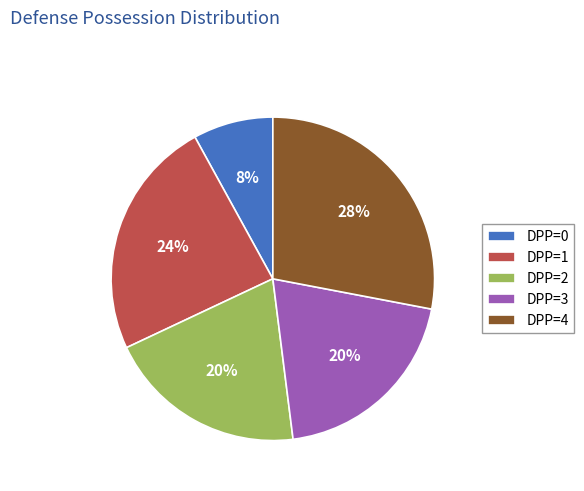

Is there a majority slice in this chart?

No